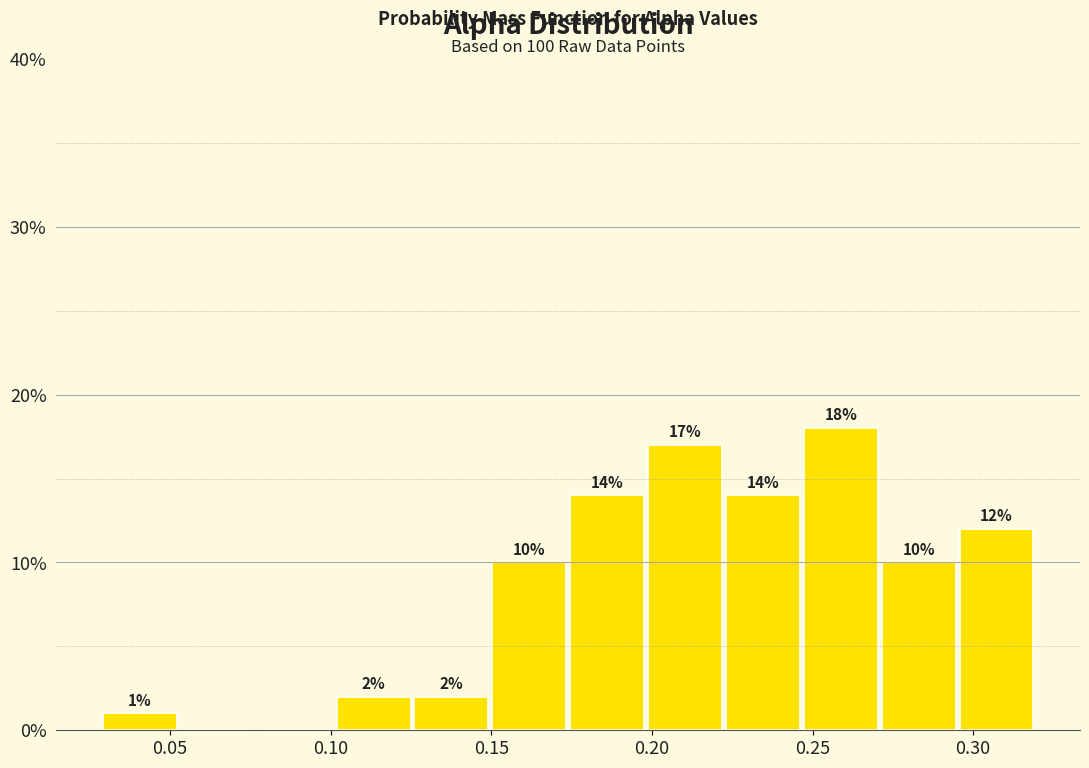

Which range on the x-axis has the tallest bar?

0.245 to 0.270